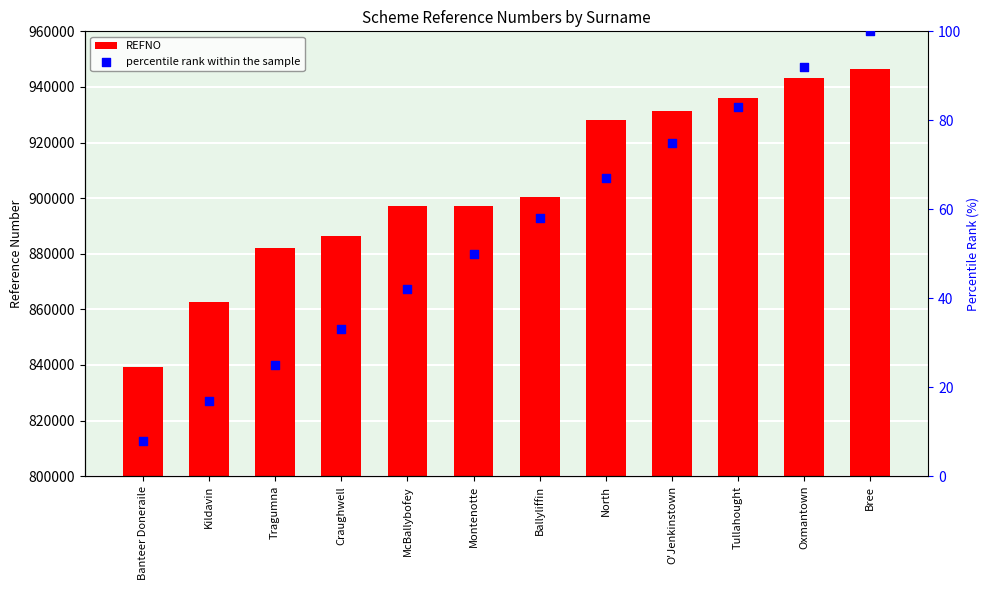

Which series contains the highest Y value?

REFNO